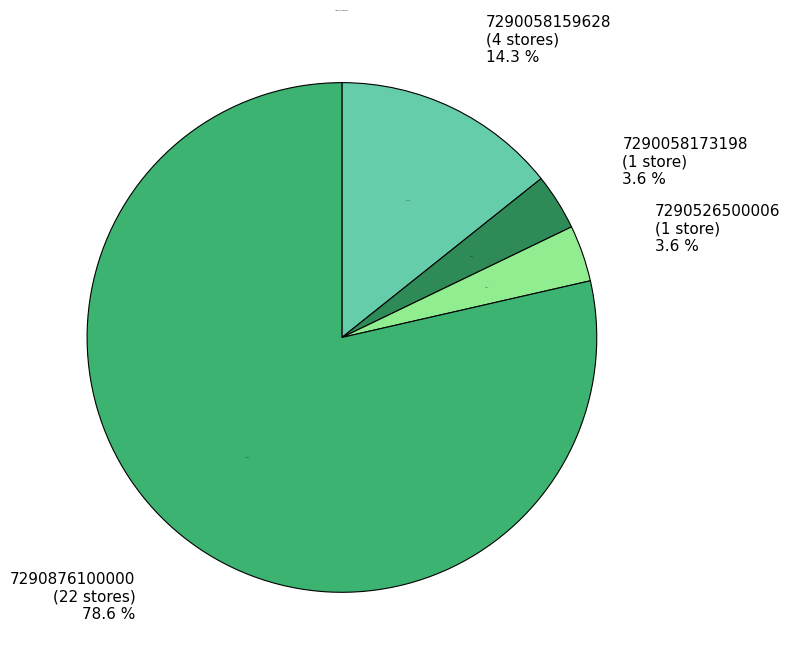

To the nearest percent, what is the difference between the 7290876100000 and 7290526500006 slice percentages?

75%